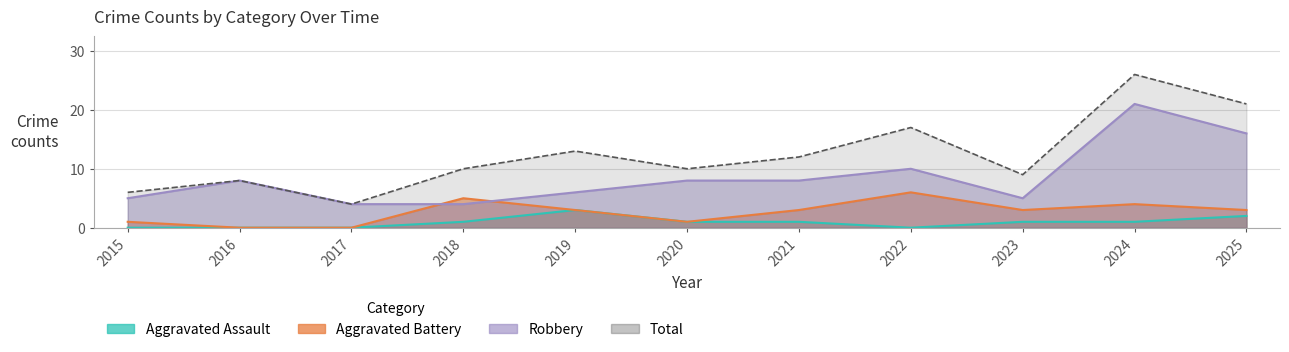

The value of Robbery at 2024 is 21. True or false?

True